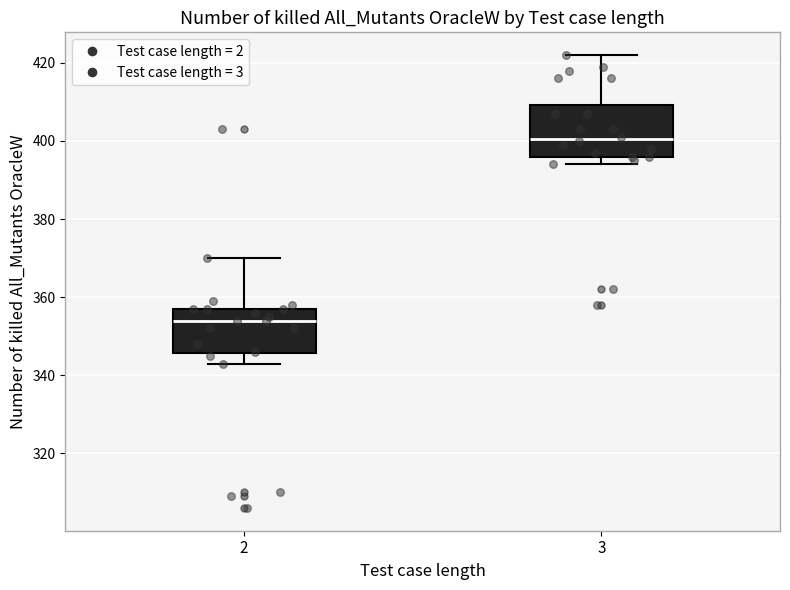

Where does the lower whisker of the box at x = 2 end on the y-axis? The values are not printed on the chart, so give them approximately, as read against the axis.

344